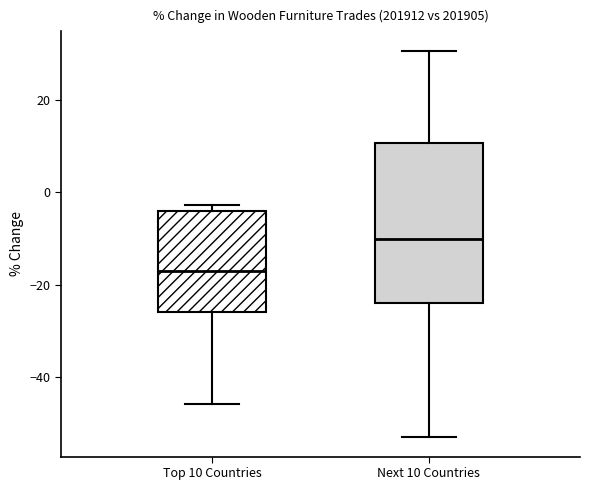

Where is the lower edge of the box for Top 10 Countries on the y-axis? The values are not printed on the chart, so give them approximately, as read against the axis.

-26